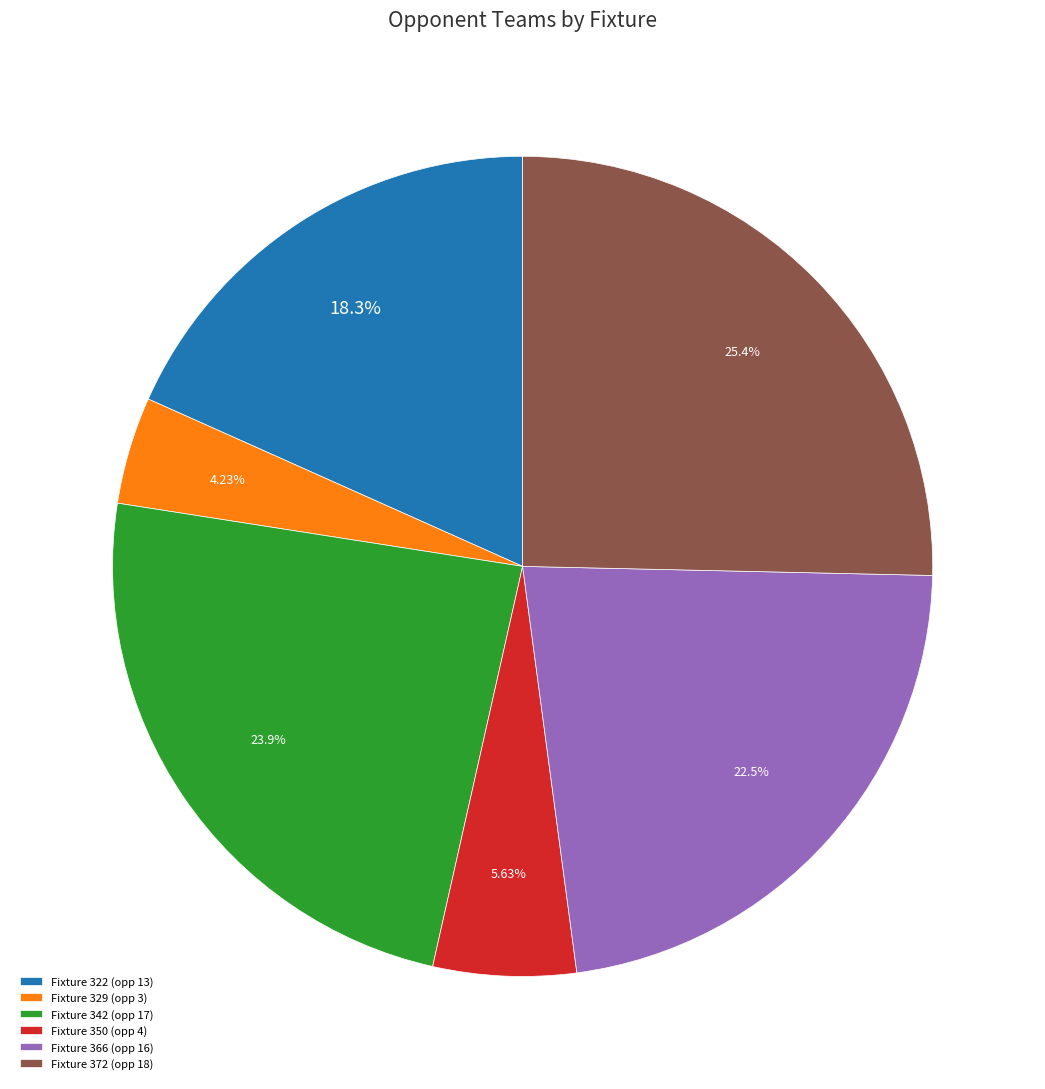

True or false: Fixture 342 accounts for 13% of the total.

False